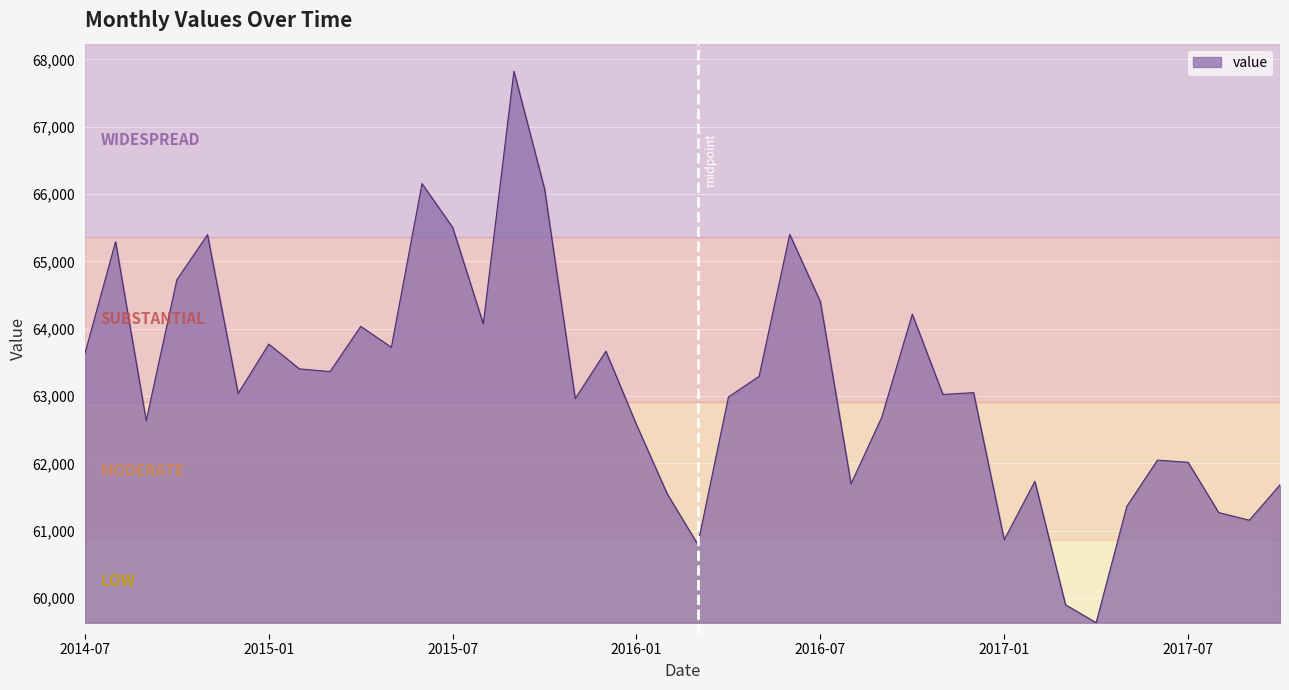

What is the difference between the maximum and minimum values?

8189